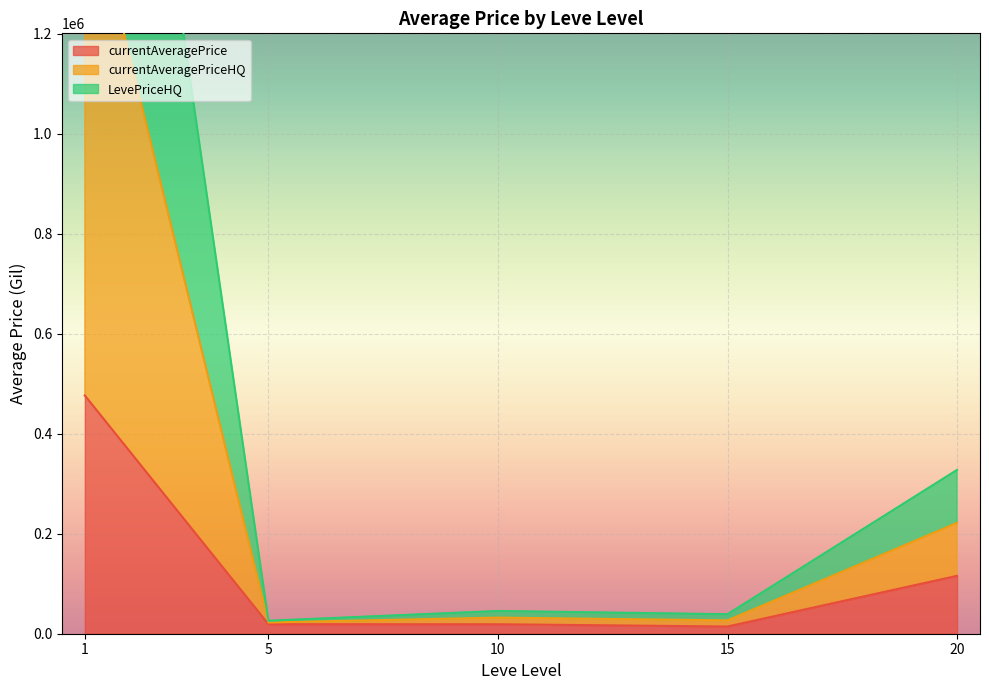

What is the average value of the currentAveragePriceHQ series?

235750.5